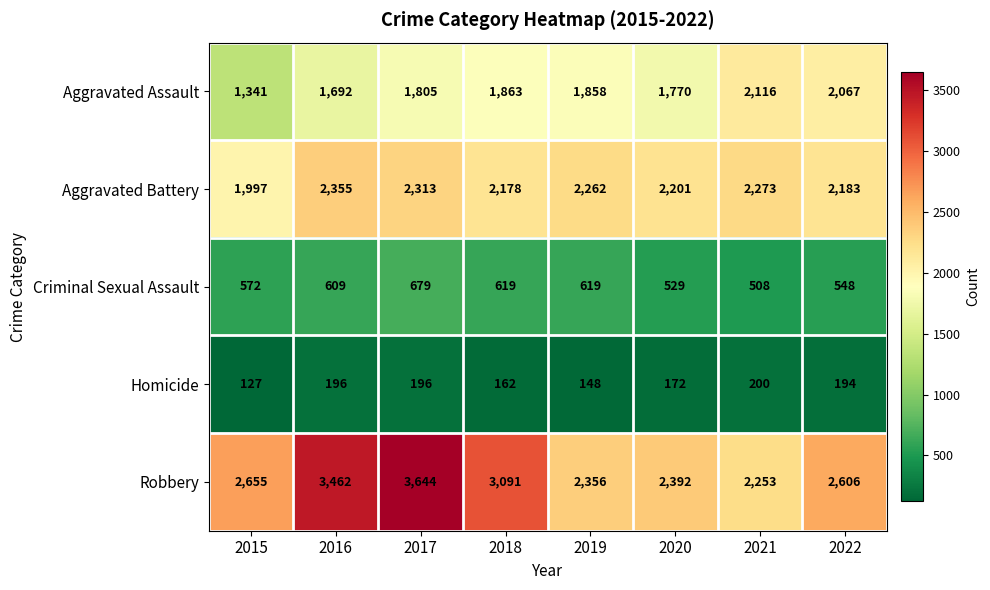

Where does the Aggravated Battery series first go above 2262?

2016